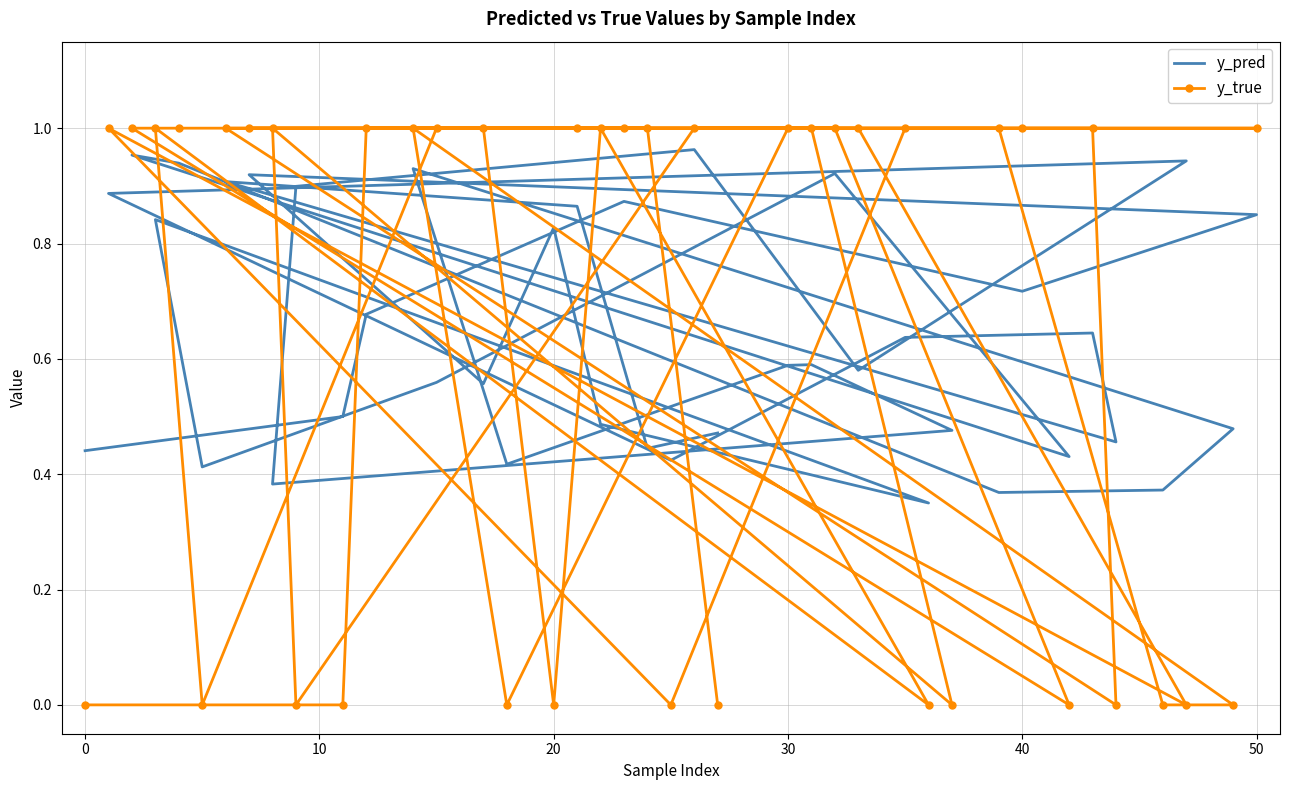

How many values in the y_true series are below 1?

15